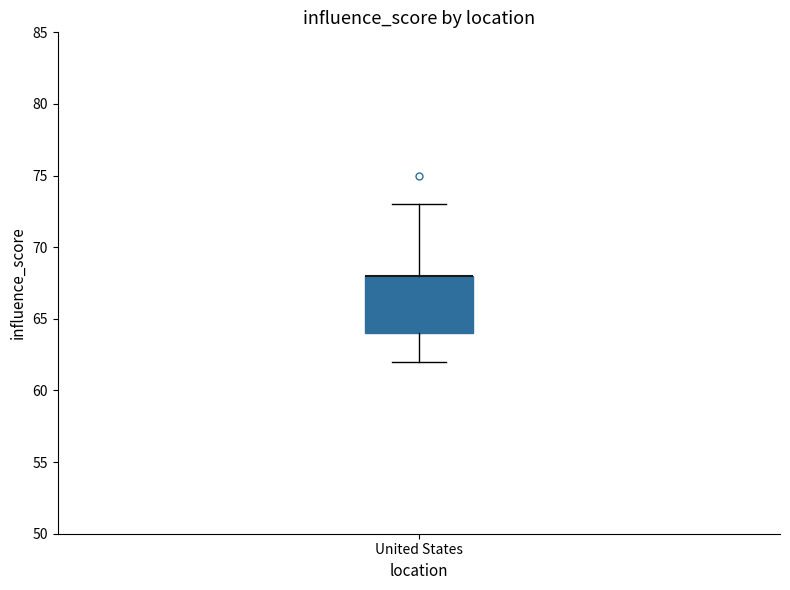

Read this box plot against the y-axis: the position of the median line, the range covered by the box, and the ends of both whiskers. The values are not printed on the chart, so give them approximately, as read against the axis.

median 68 (drawn on the box's upper edge), box 64 to 68, whiskers 62 to 73